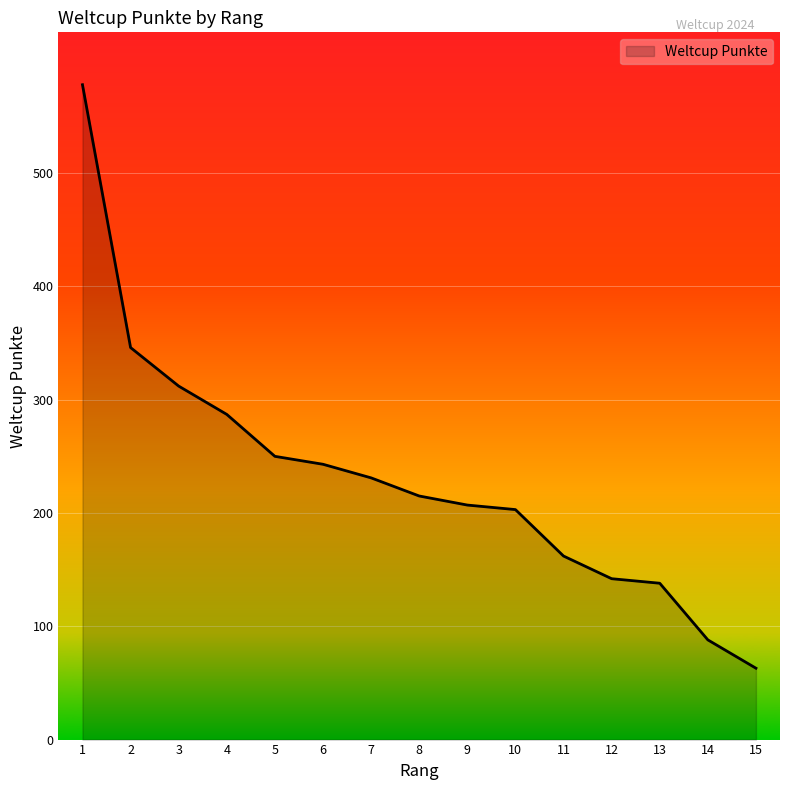

Which has a higher value, 4 or 11?

4